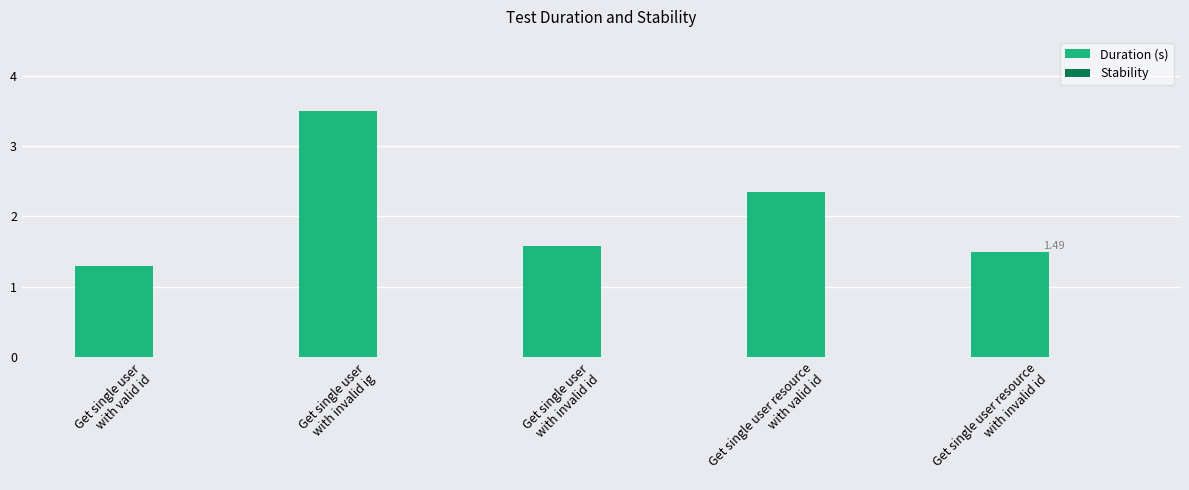

What is the label of the 4th bar from the right?

Get single user
with invalid ig